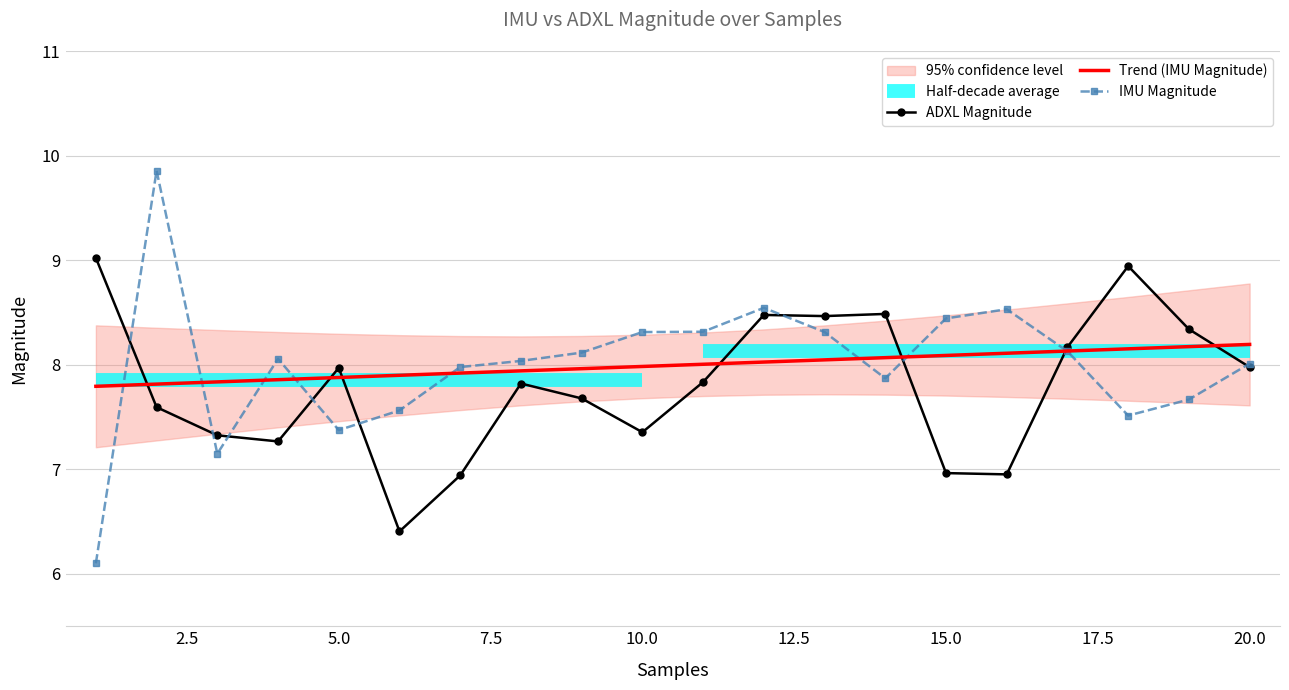

Is this an area chart (filled region under the line)?

No